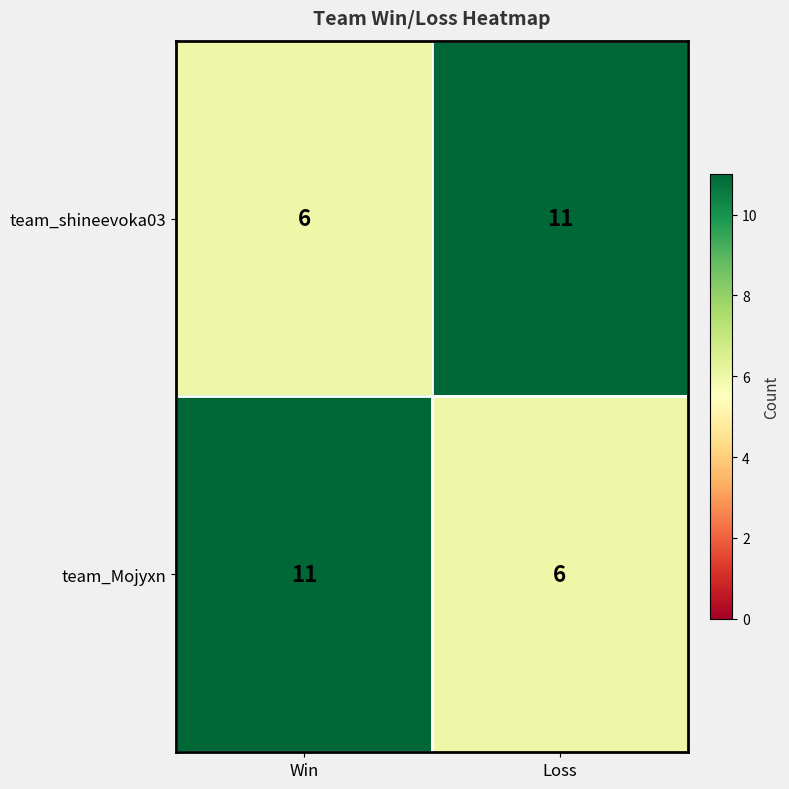

Reading left to right, extract all data points from this chart.

team_shineevoka03: Win=6	Loss=11
team_Mojyxn: Win=11	Loss=6